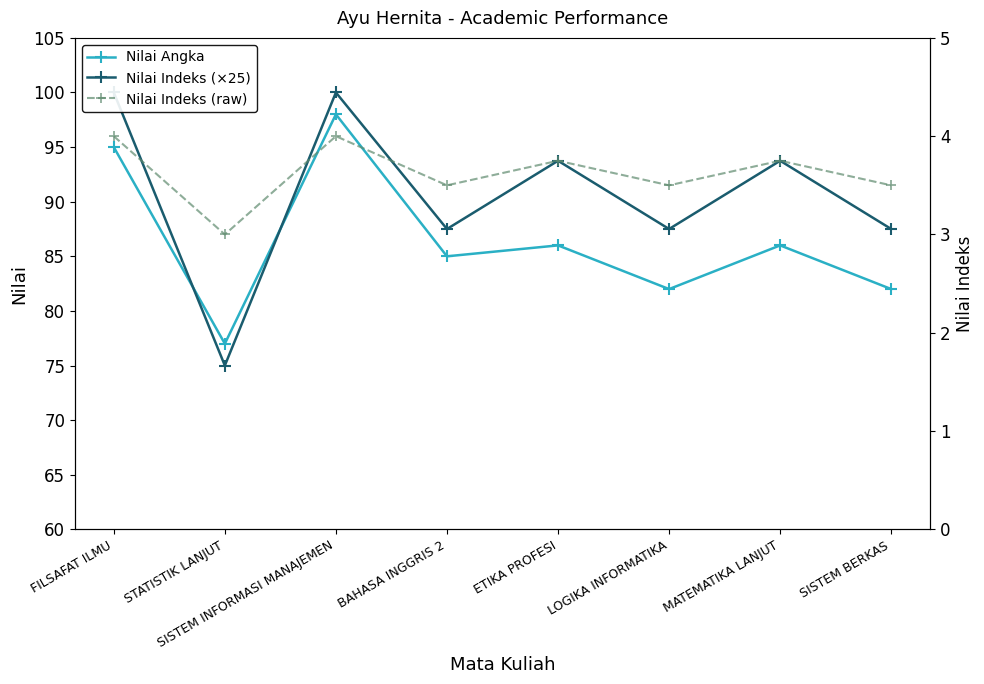

What is the sum of the Nilai Angka values at BAHASA INGGRIS 2 and SISTEM BERKAS?

167